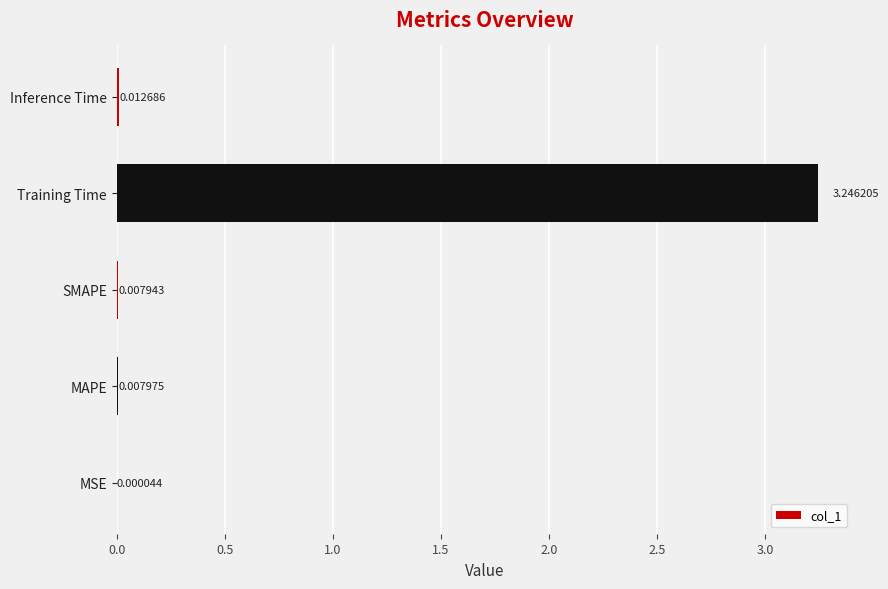

Where is the data nearest to the value 1?

Inference Time